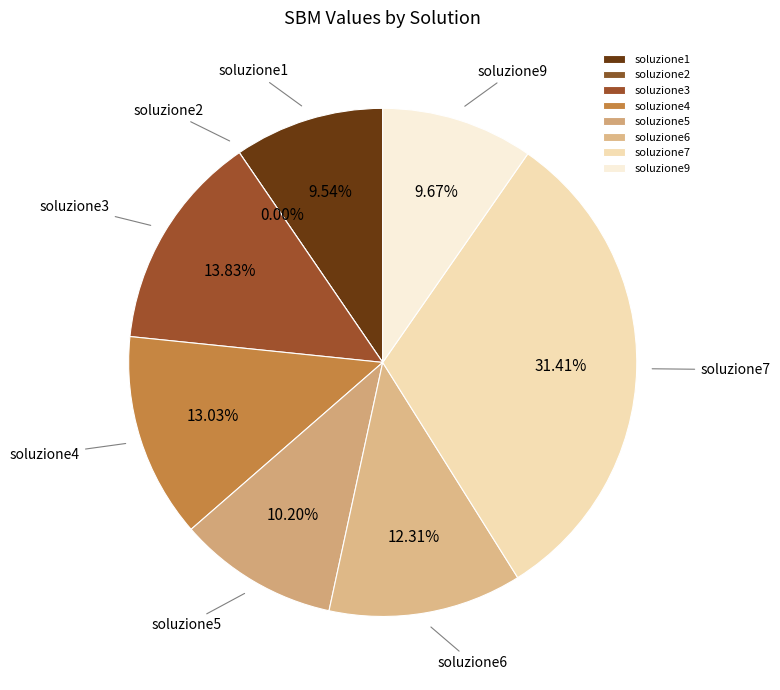

What is the largest slice in the pie chart?

soluzione7